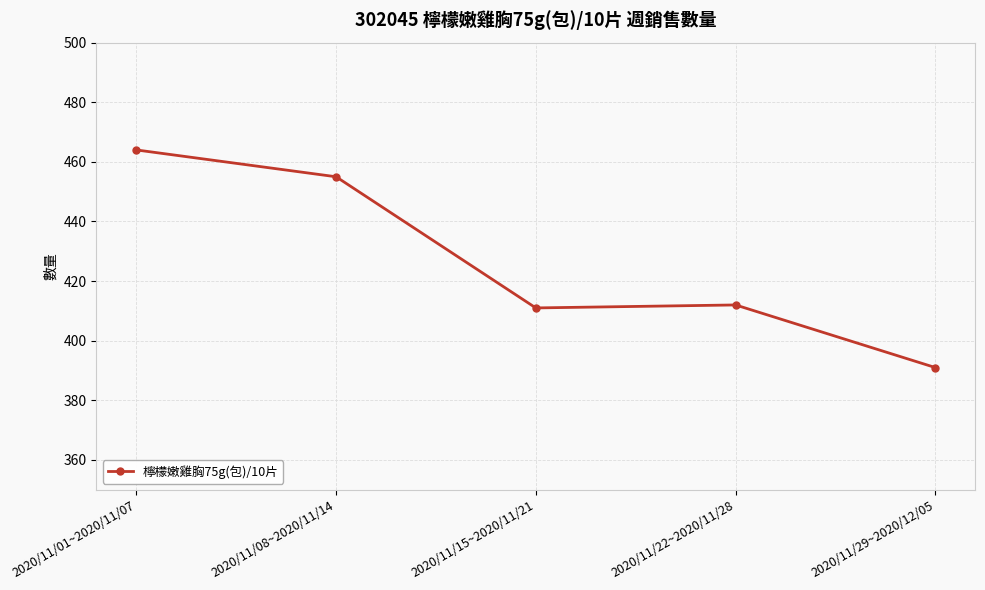

Reading left to right, transcribe all the data shown in this chart.

464	455	411	412	391